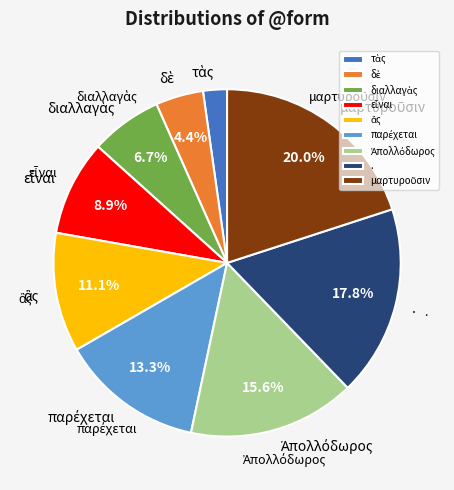

To the nearest percent, what portion does εἶναι represent?

9%